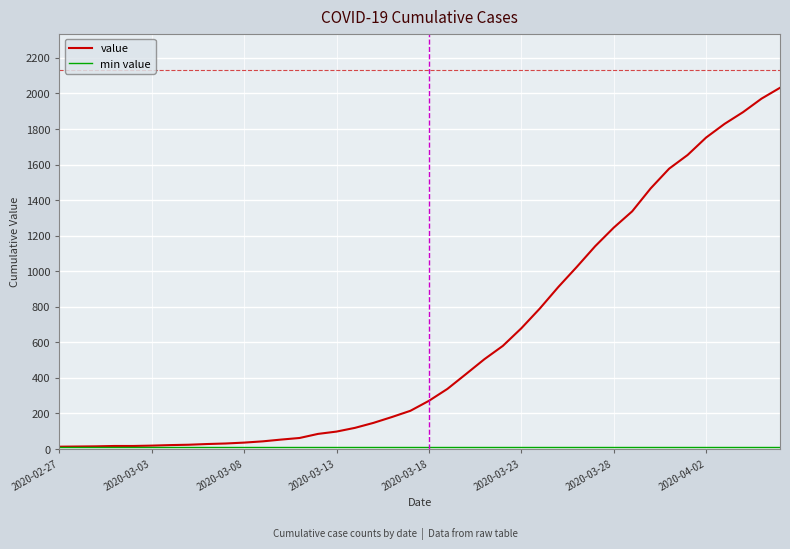

What is the maximum value shown in the chart?

2032